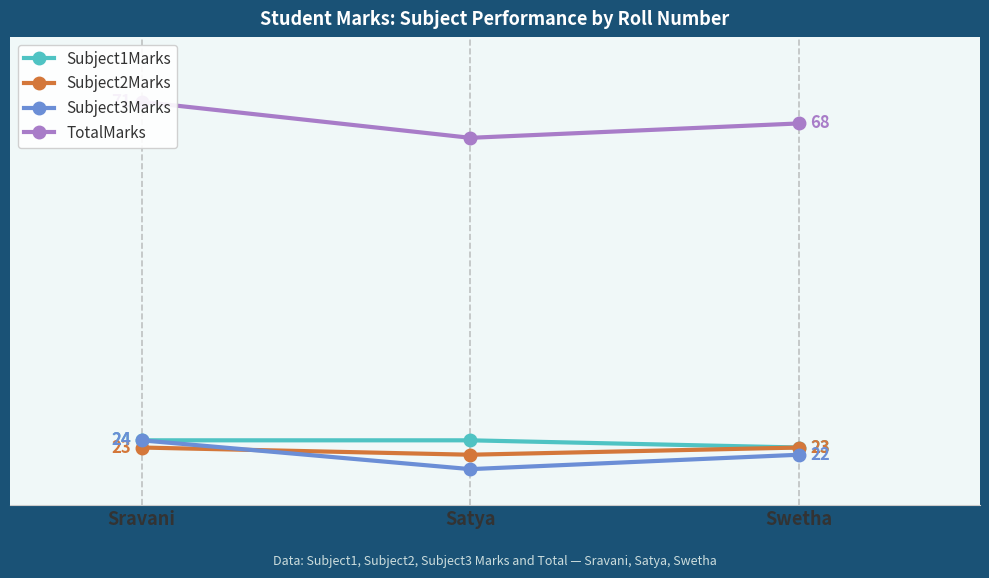

Is it true that Subject2Marks equals 10 at Satya?

False